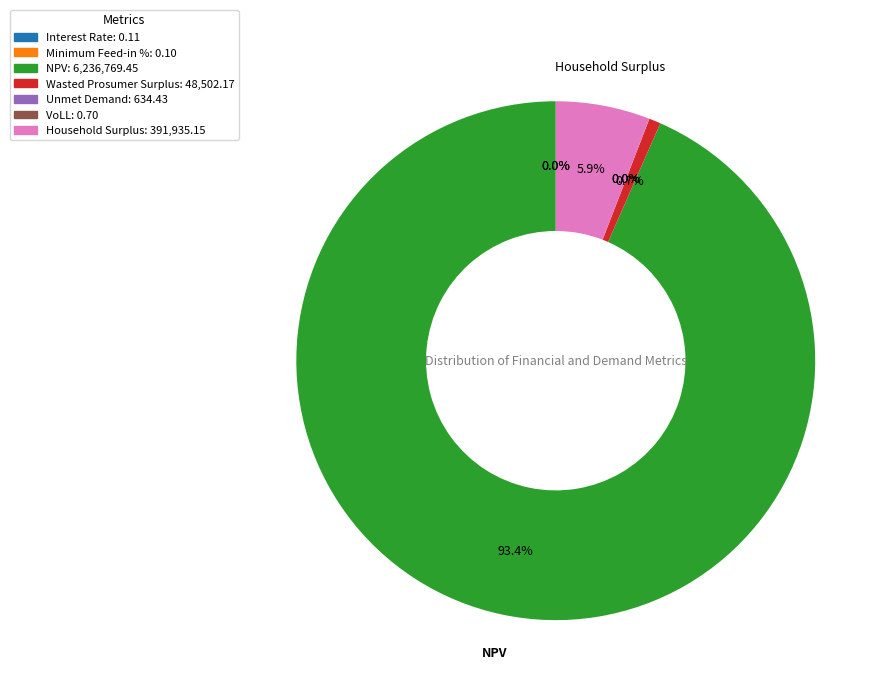

To the nearest percent, what is the difference between the Household Surplus and NPV slice percentages?

88%